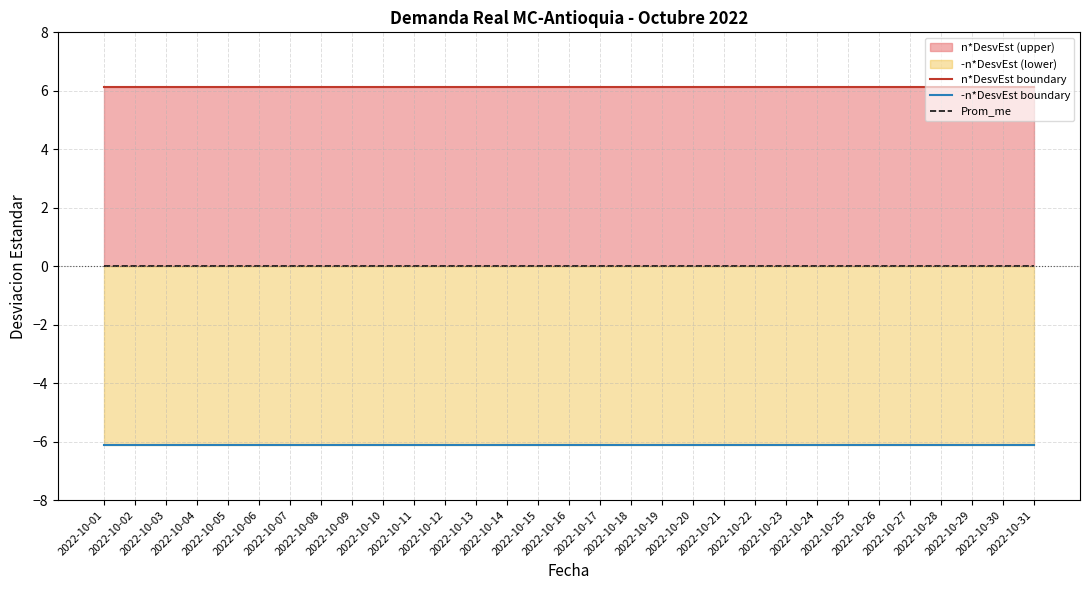

Reading left to right, transcribe all the data shown in this chart.

n*DesvEst boundary: 6.1	6.1	6.1	6.1	6.1	6.1	6.1	6.1	6.1	6.1	6.1	6.1	6.1	6.1	6.1	6.1	6.1	6.1	6.1	6.1	6.1	6.1	6.1	6.1	6.1	6.1	6.1	6.1	6.1	6.1	6.1
-n*DesvEst boundary: -6.1	-6.1	-6.1	-6.1	-6.1	-6.1	-6.1	-6.1	-6.1	-6.1	-6.1	-6.1	-6.1	-6.1	-6.1	-6.1	-6.1	-6.1	-6.1	-6.1	-6.1	-6.1	-6.1	-6.1	-6.1	-6.1	-6.1	-6.1	-6.1	-6.1	-6.1
Prom_me: -0.0	-0.0	-0.0	-0.0	-0.0	-0.0	-0.0	-0.0	-0.0	-0.0	-0.0	-0.0	-0.0	-0.0	-0.0	-0.0	-0.0	-0.0	-0.0	-0.0	-0.0	-0.0	-0.0	-0.0	-0.0	-0.0	-0.0	-0.0	-0.0	-0.0	-0.0